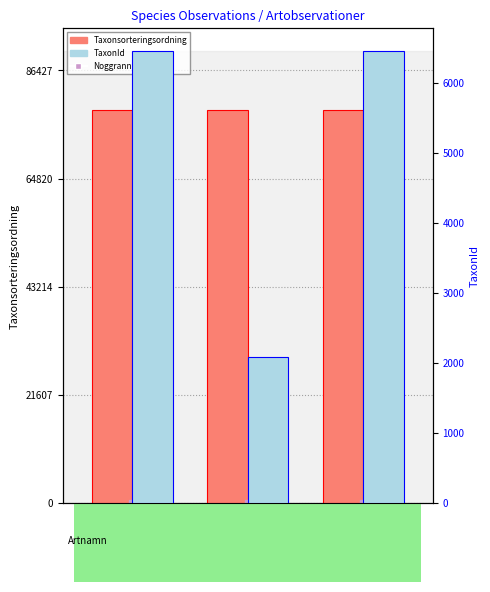

Count the TaxonId values in the range 2081 to 6458.

3